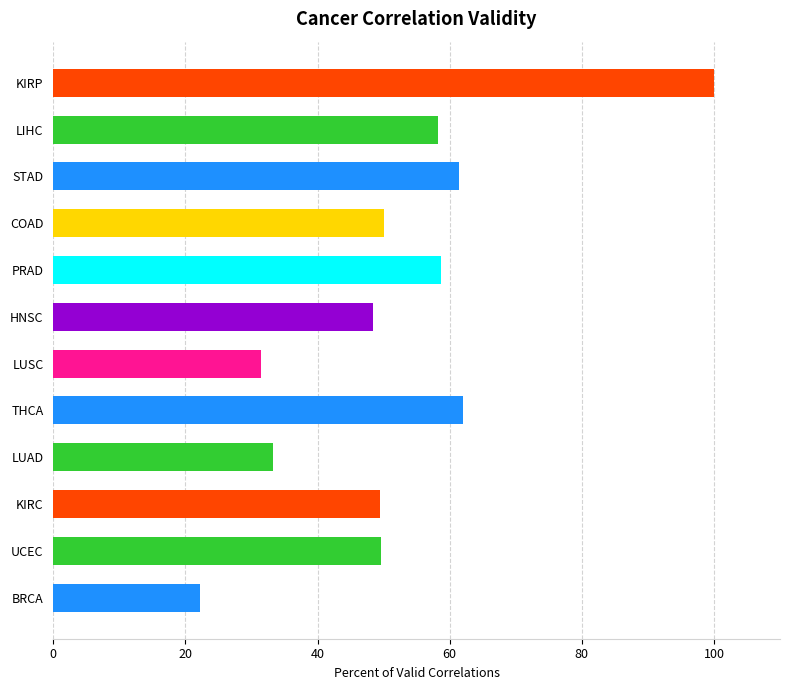

Is it true that the value at THCA is 62.0?

True